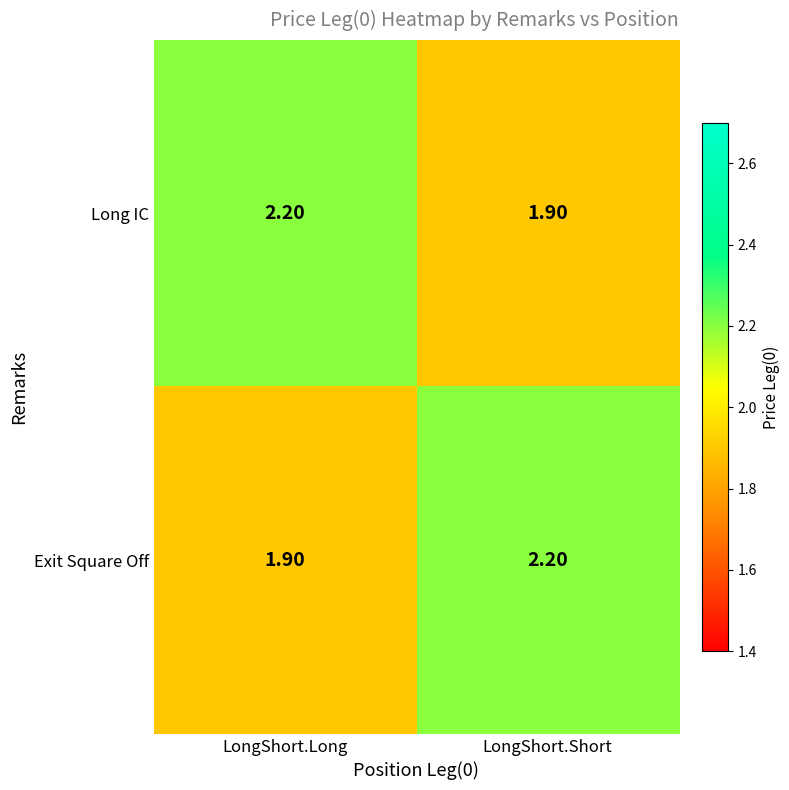

What is the difference between the highest and lowest values at LongShort.Short?

0.3